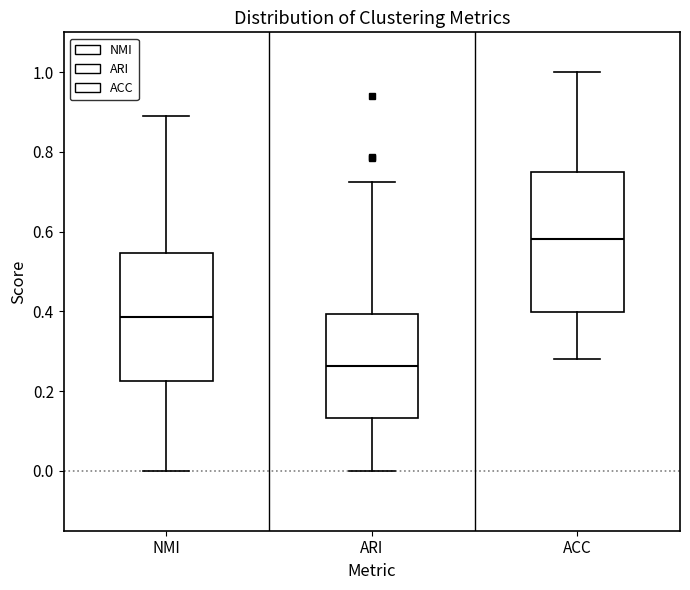

Which box is the tallest, from its lower edge to its upper edge?

ACC